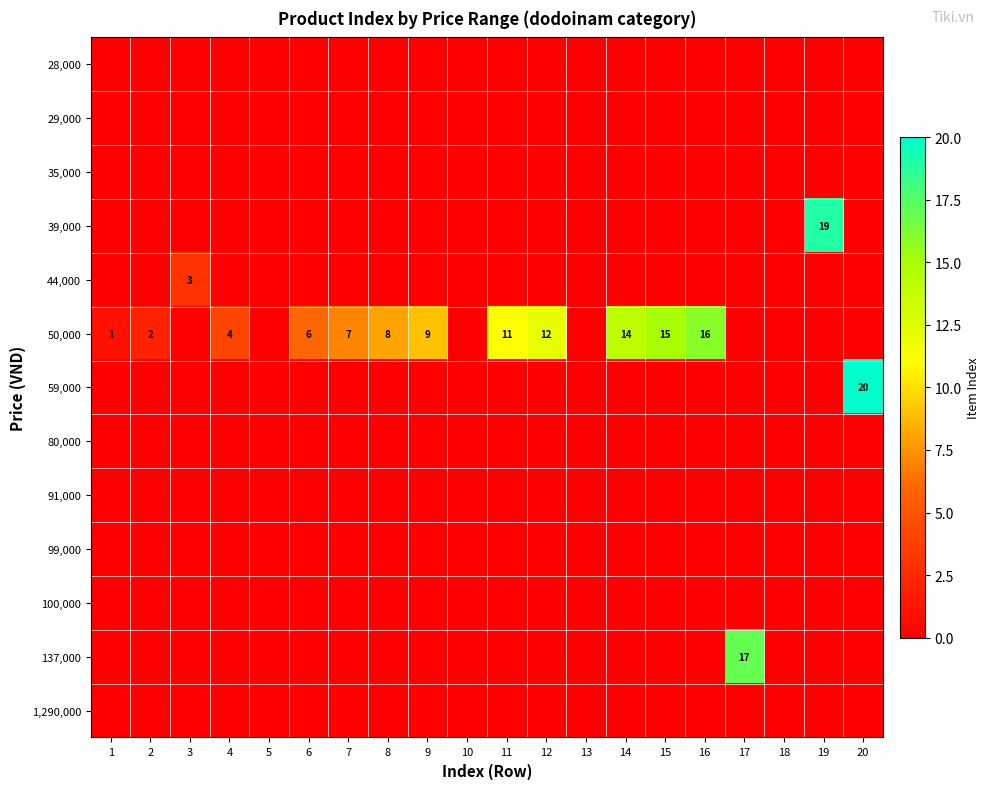

Is it true that 1,290,000 equals 0 at 9?

True